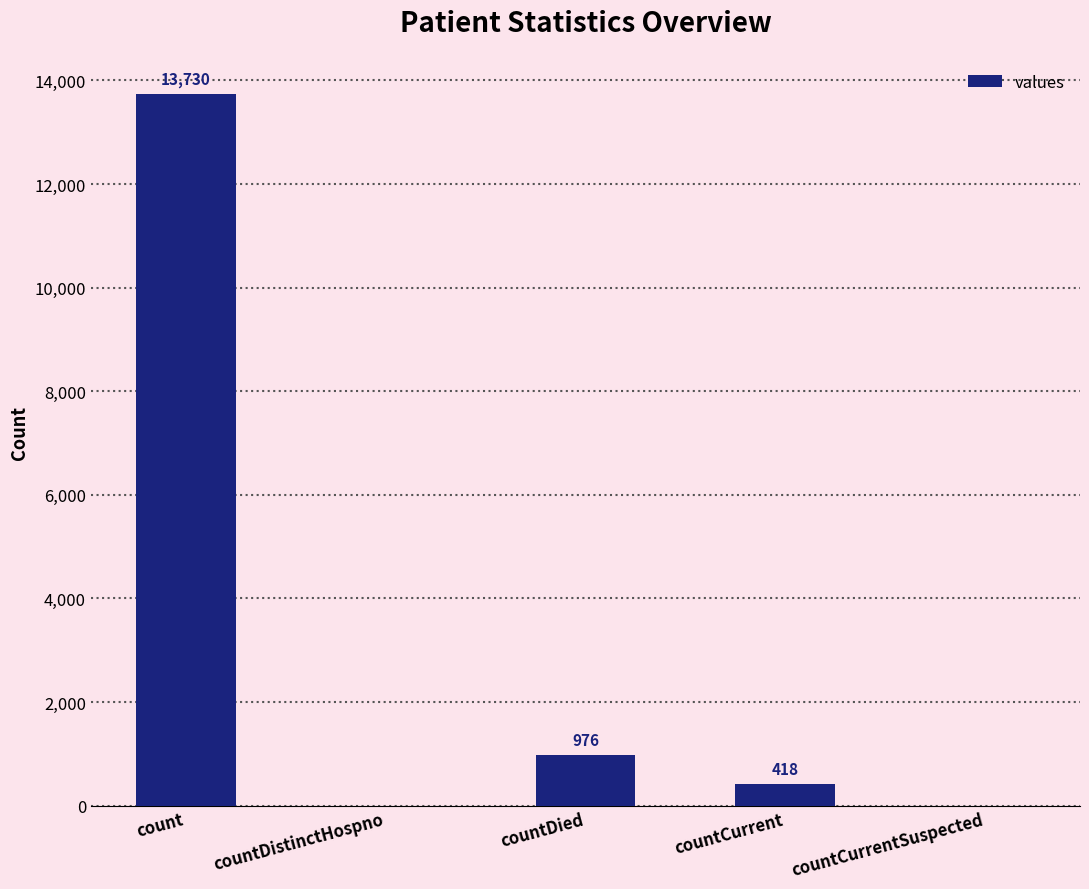

At which label is the value closest to 6865?

countDied